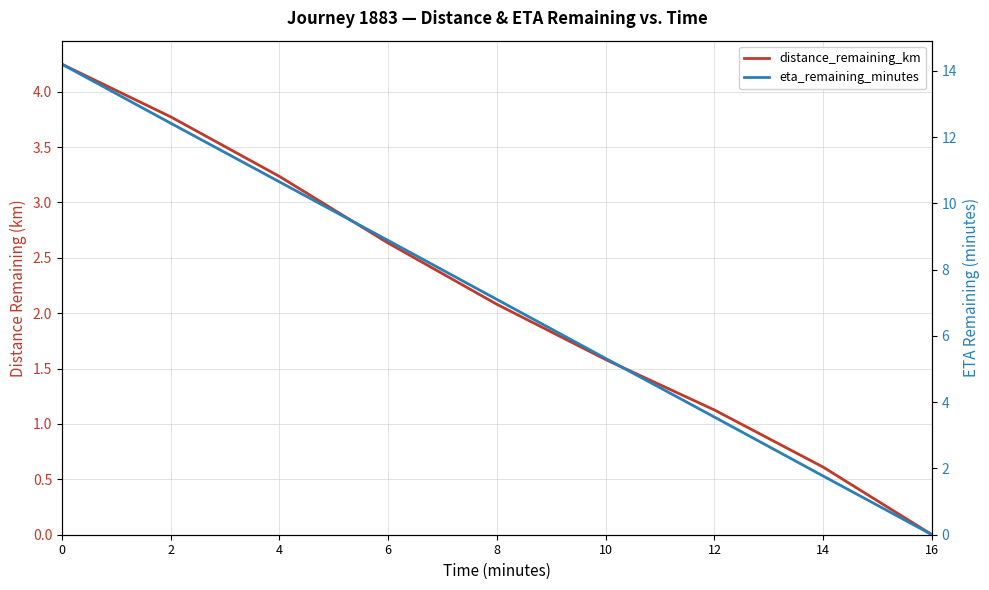

How many data points does each series have?

9